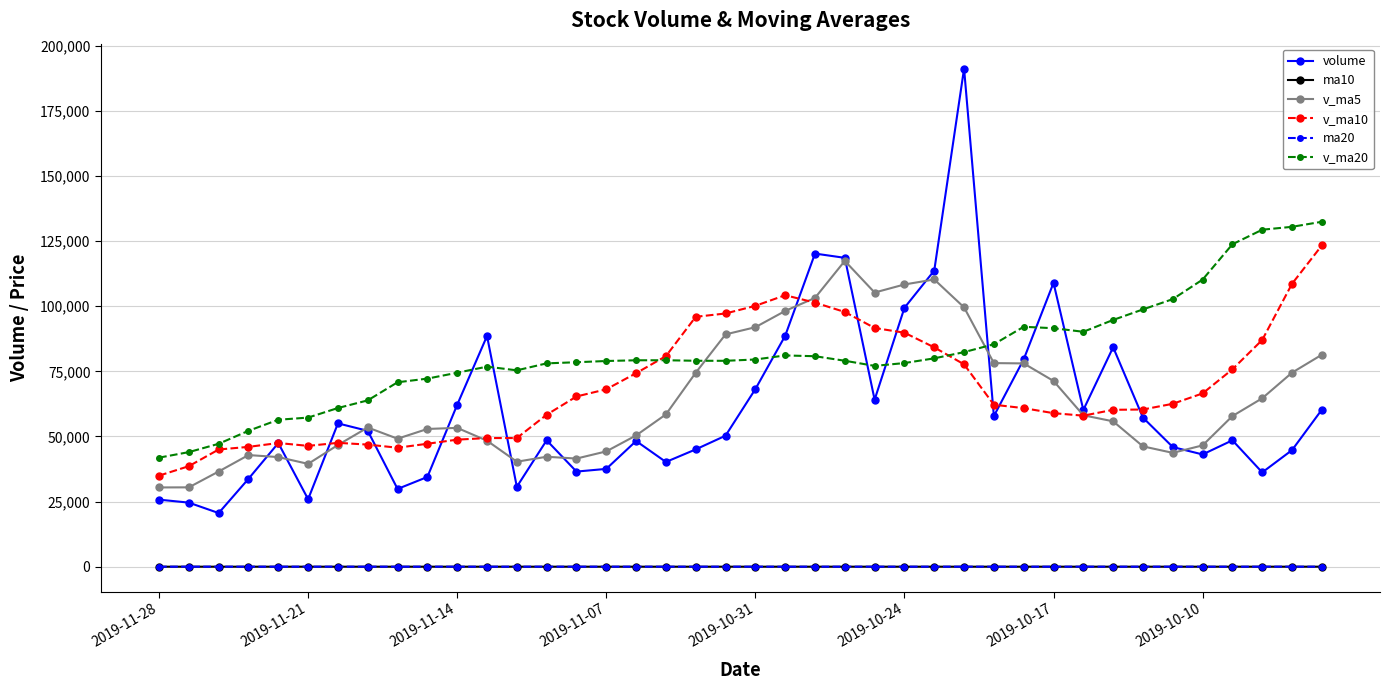

Is this an area chart (filled region under the line)?

No